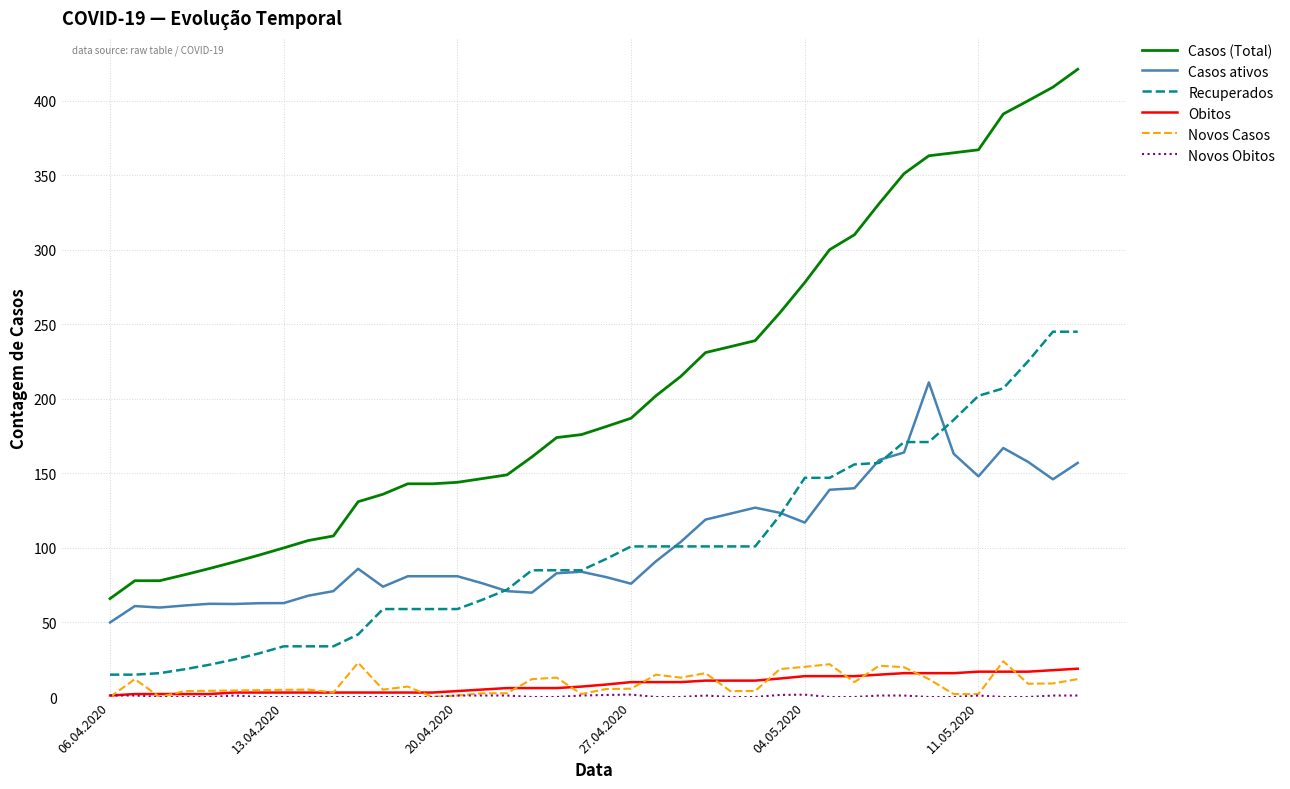

True or false: Casos (Total) and Casos ativos intersect in this chart.

False